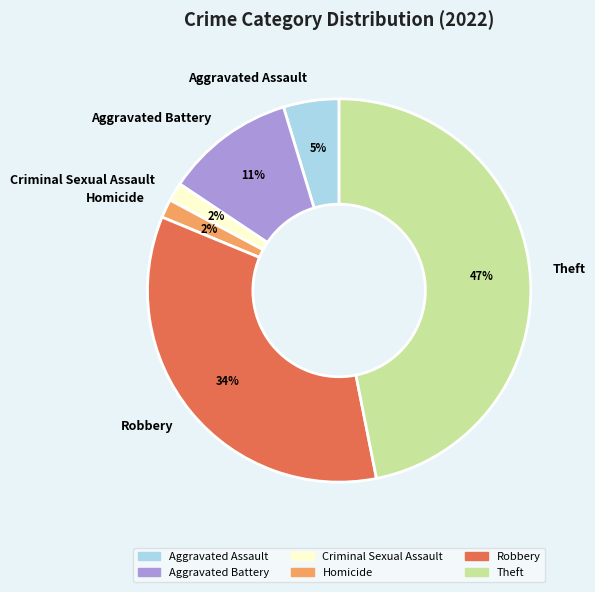

To the nearest percent, what portion does Aggravated Battery represent?

11%